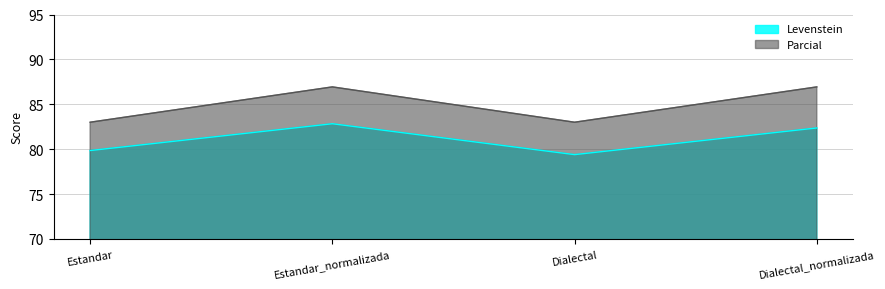

List the series in order of their peak value, highest first.

Parcial, Levenstein